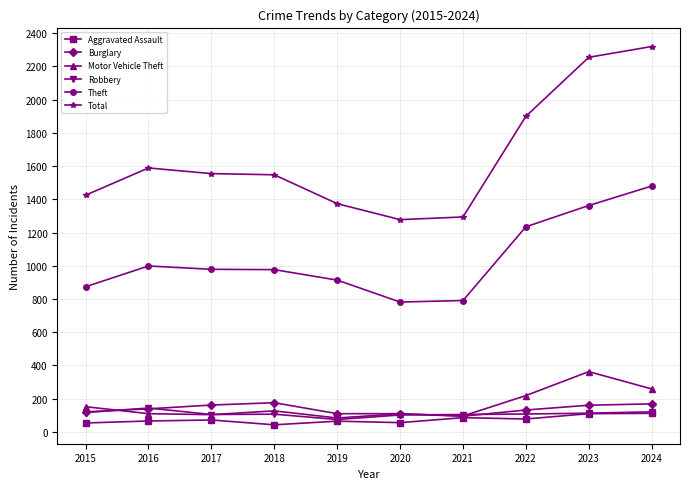

How many values in the Total series are below 1555?

5